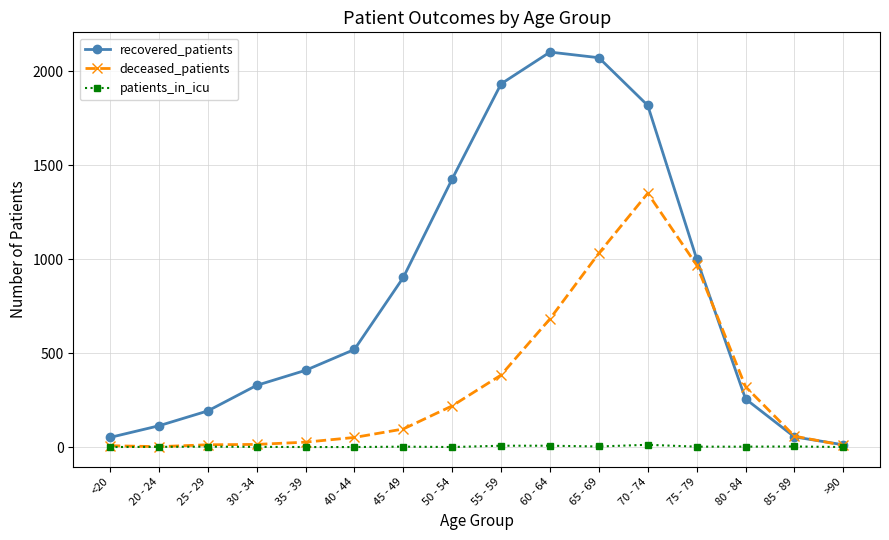

Between 50 - 54 and 80 - 84, which series saw the biggest shift?

recovered_patients